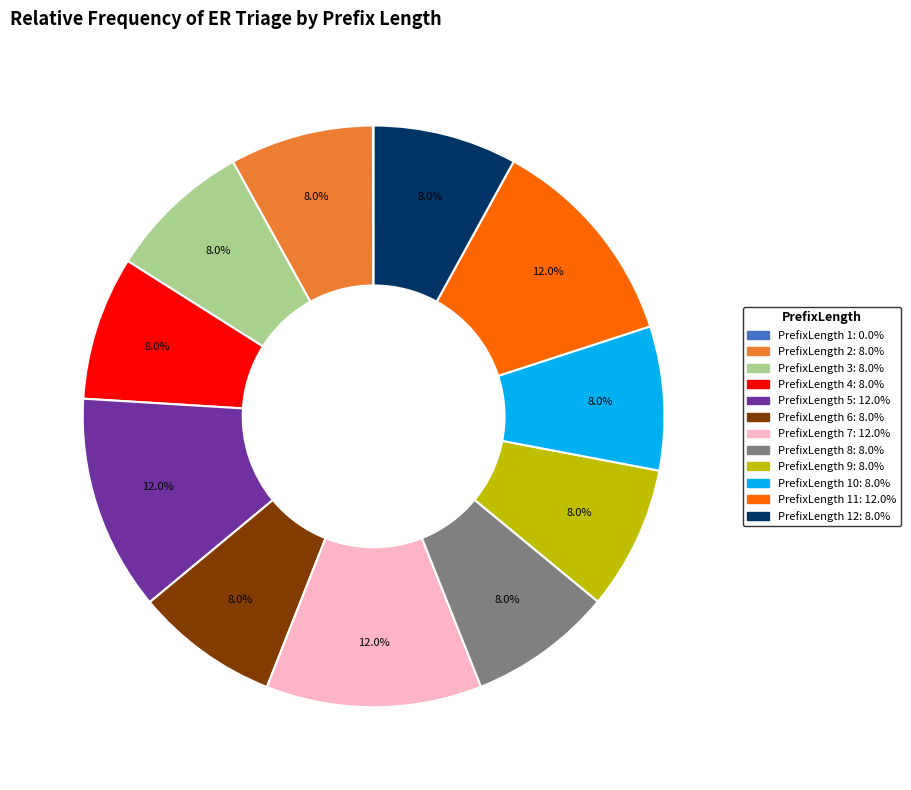

Is there any slice that represents more than half of the pie?

No